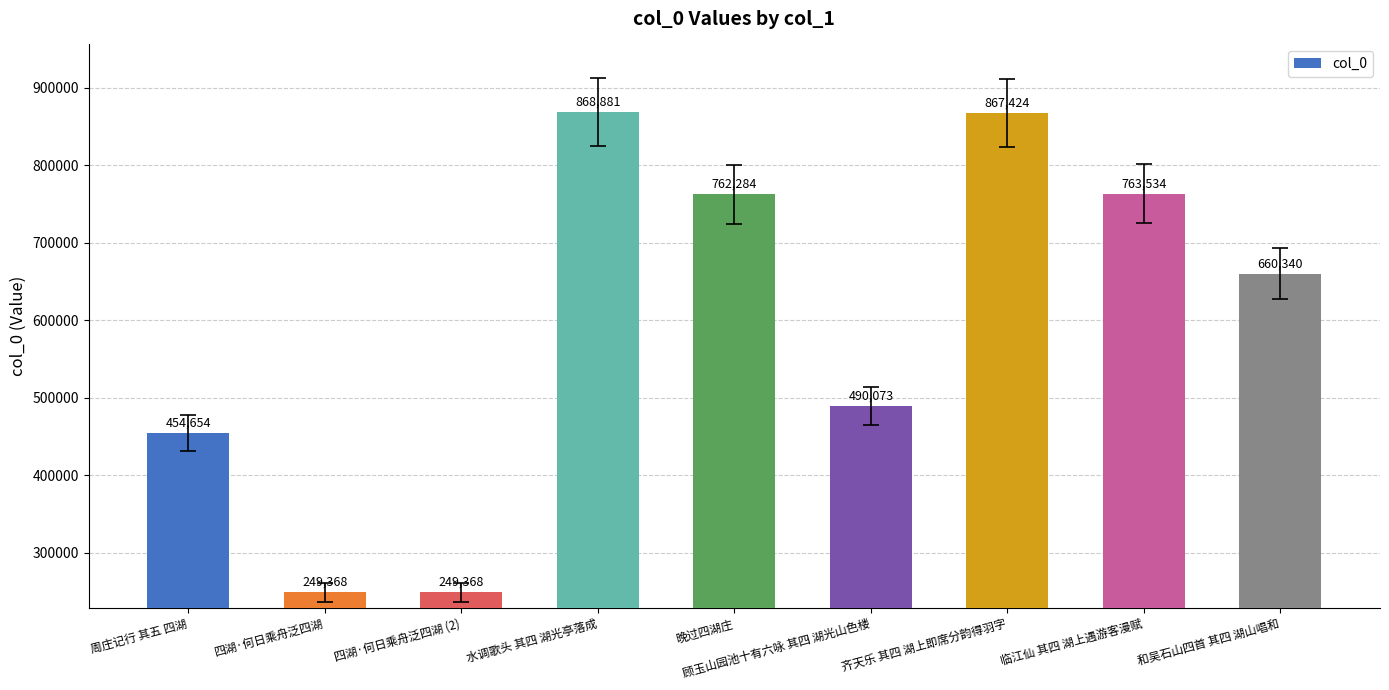

How many bars are there in total?

9